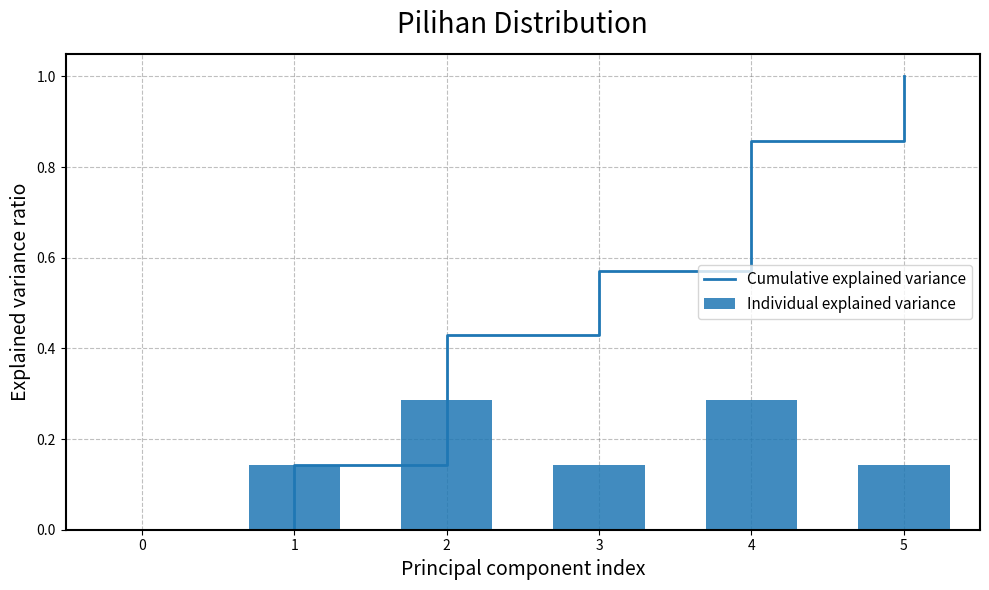

List the labels in order of value, largest first.

2, 4, 1, 3, 5